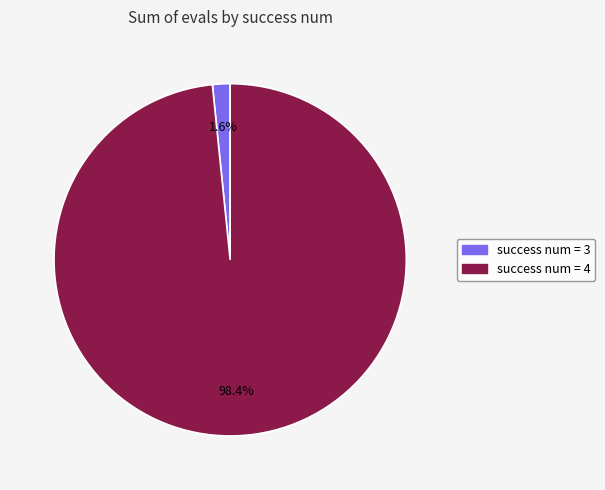

Is there a majority slice in this chart?

Yes